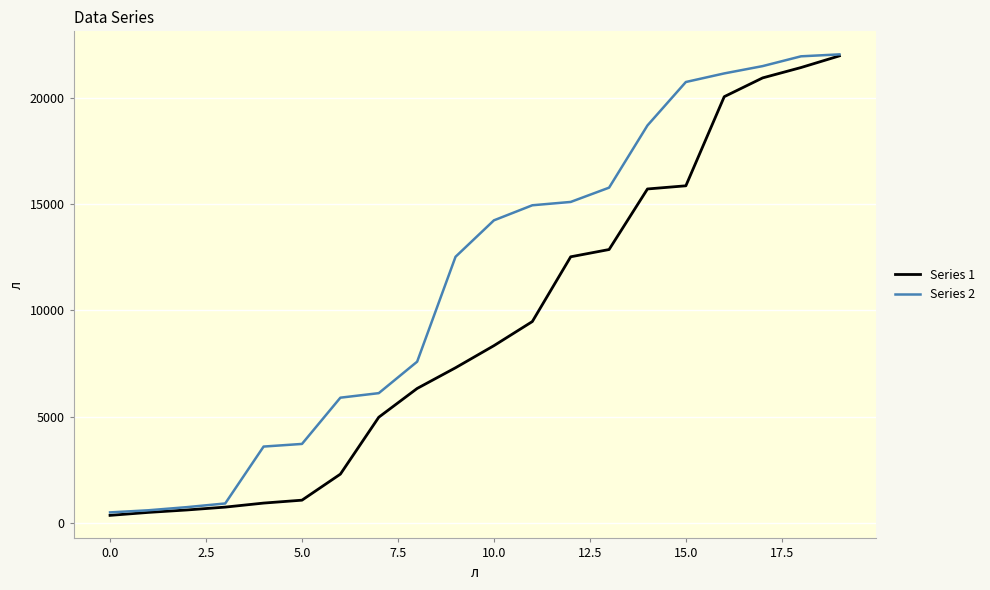

What is the highest value of the Series 1 series?

21980.4